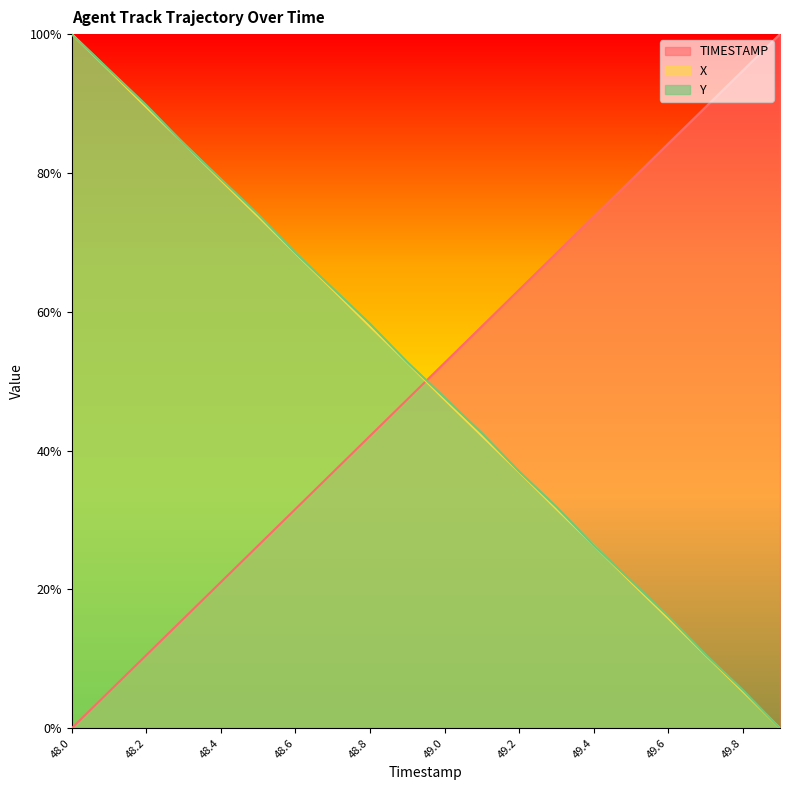

Reading right to left, transcribe all the data shown in this chart.

TIMESTAMP: 1.0	0.9	0.9	0.8	0.8	0.7	0.7	0.6	0.6	0.5	0.5	0.4	0.4	0.3	0.3	0.2	0.2	0.1	0.1	0.0
X: 0.0	0.1	0.1	0.2	0.2	0.3	0.3	0.4	0.4	0.5	0.5	0.6	0.6	0.7	0.7	0.8	0.8	0.9	0.9	1.0
Y: 0.0	0.1	0.1	0.2	0.2	0.3	0.3	0.4	0.4	0.5	0.5	0.6	0.6	0.7	0.7	0.8	0.8	0.9	0.9	1.0